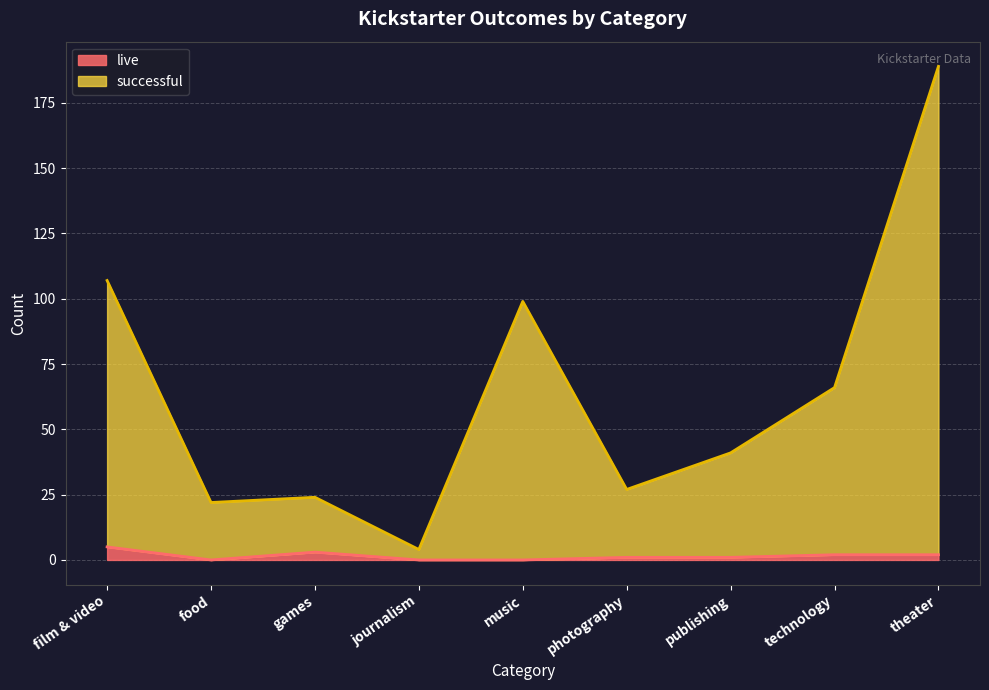

Where is the first local minimum for successful?

food